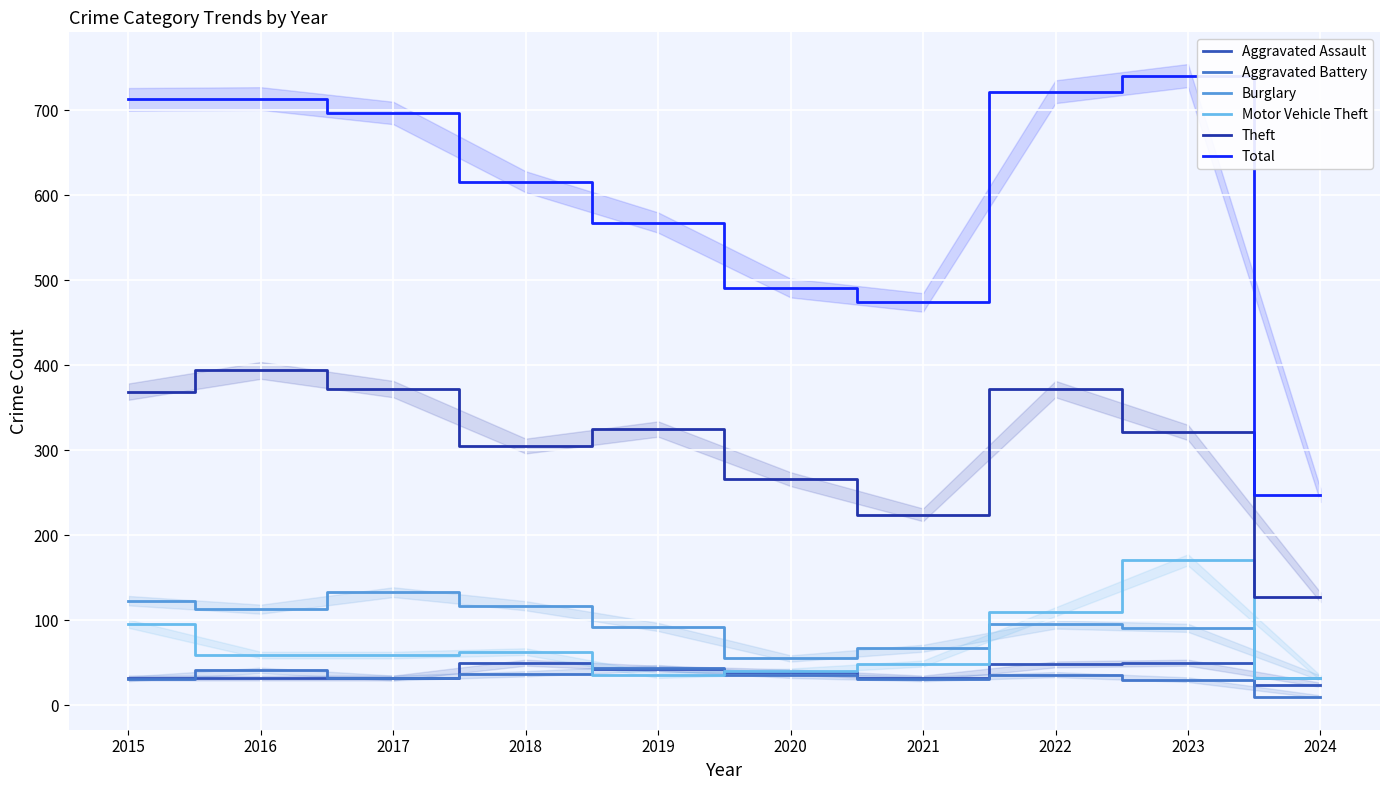

The Aggravated Battery series shows 47 at 2022. True or false?

False